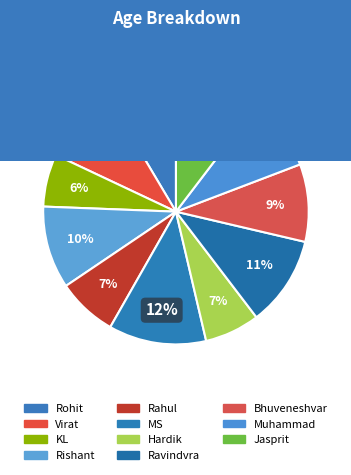

How many segments does this pie chart have?

11